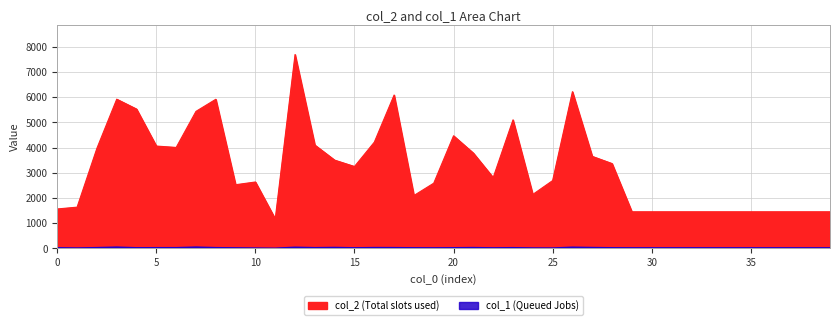

Which series has the largest total across all categories?

col_2